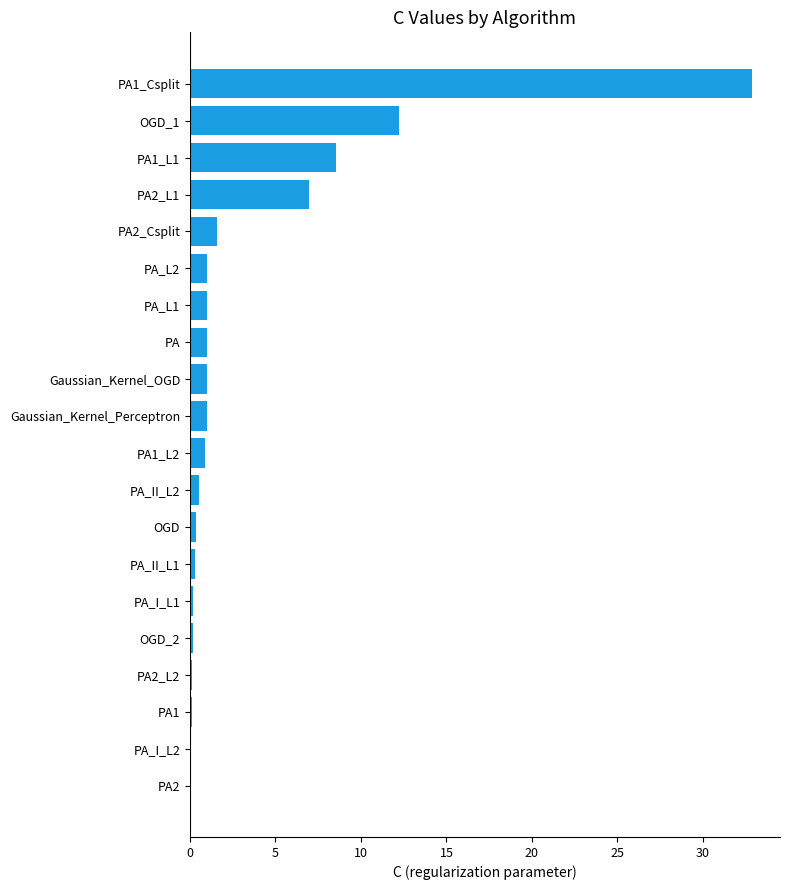

At which category does the chart reach its peak across all series?

PA1_Csplit